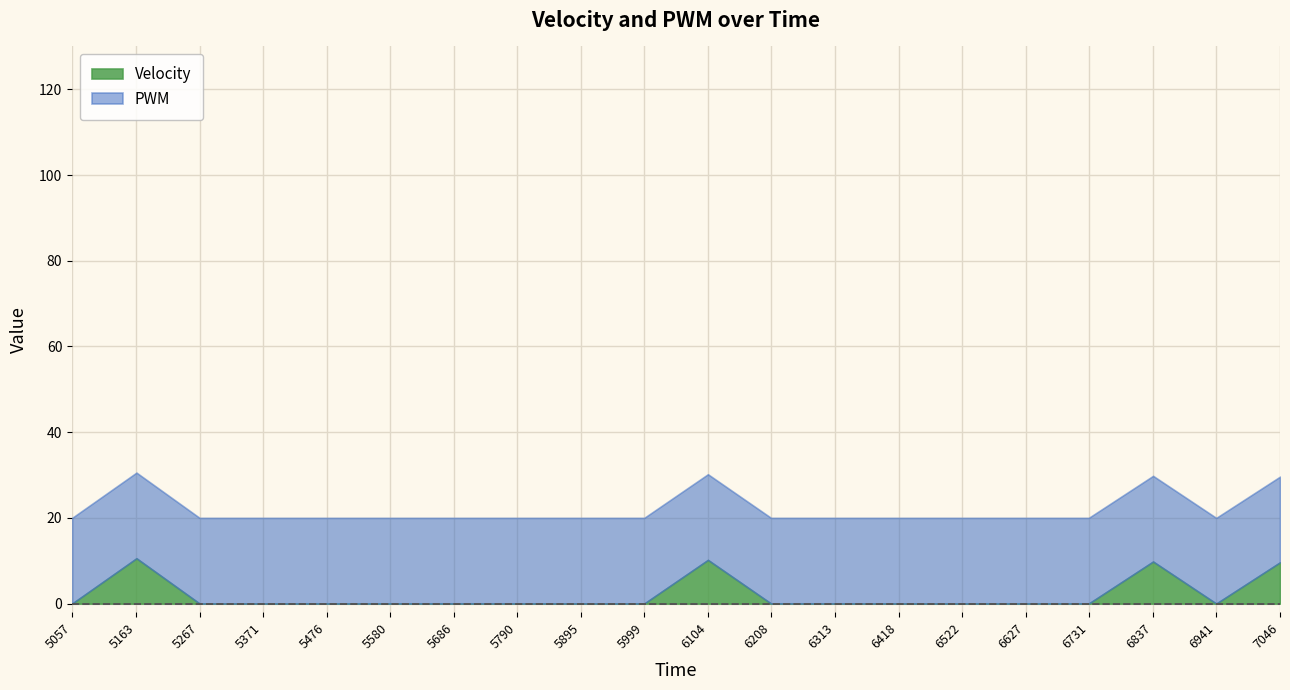

The Velocity series shows 10.6 at 5163. True or false?

True